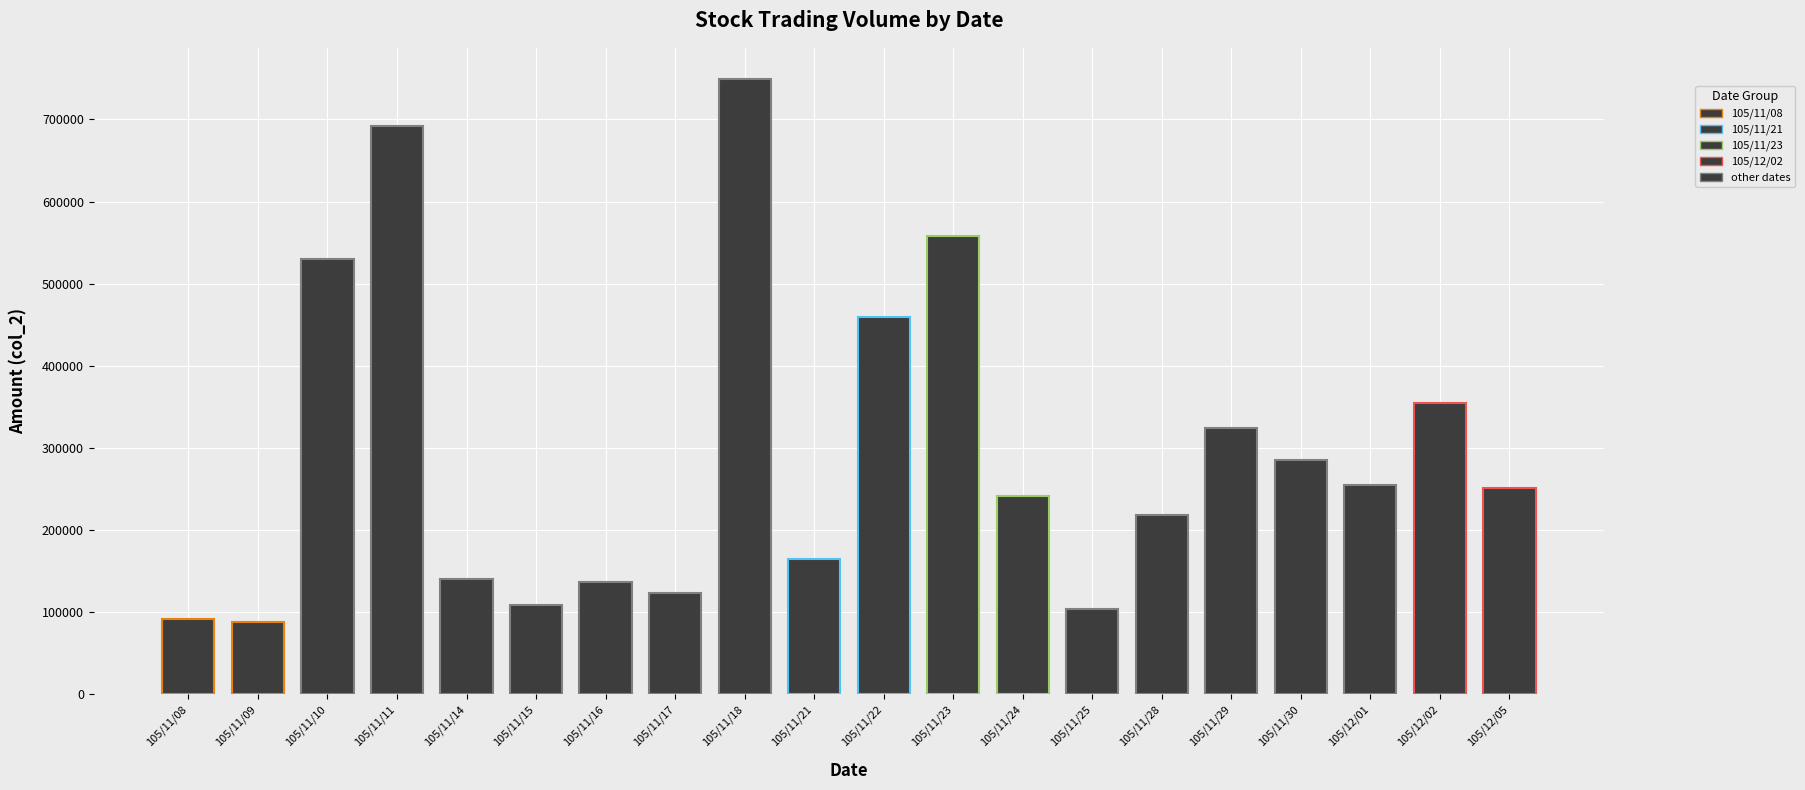

True or false: the data shows 567893 at 105/12/02.

False